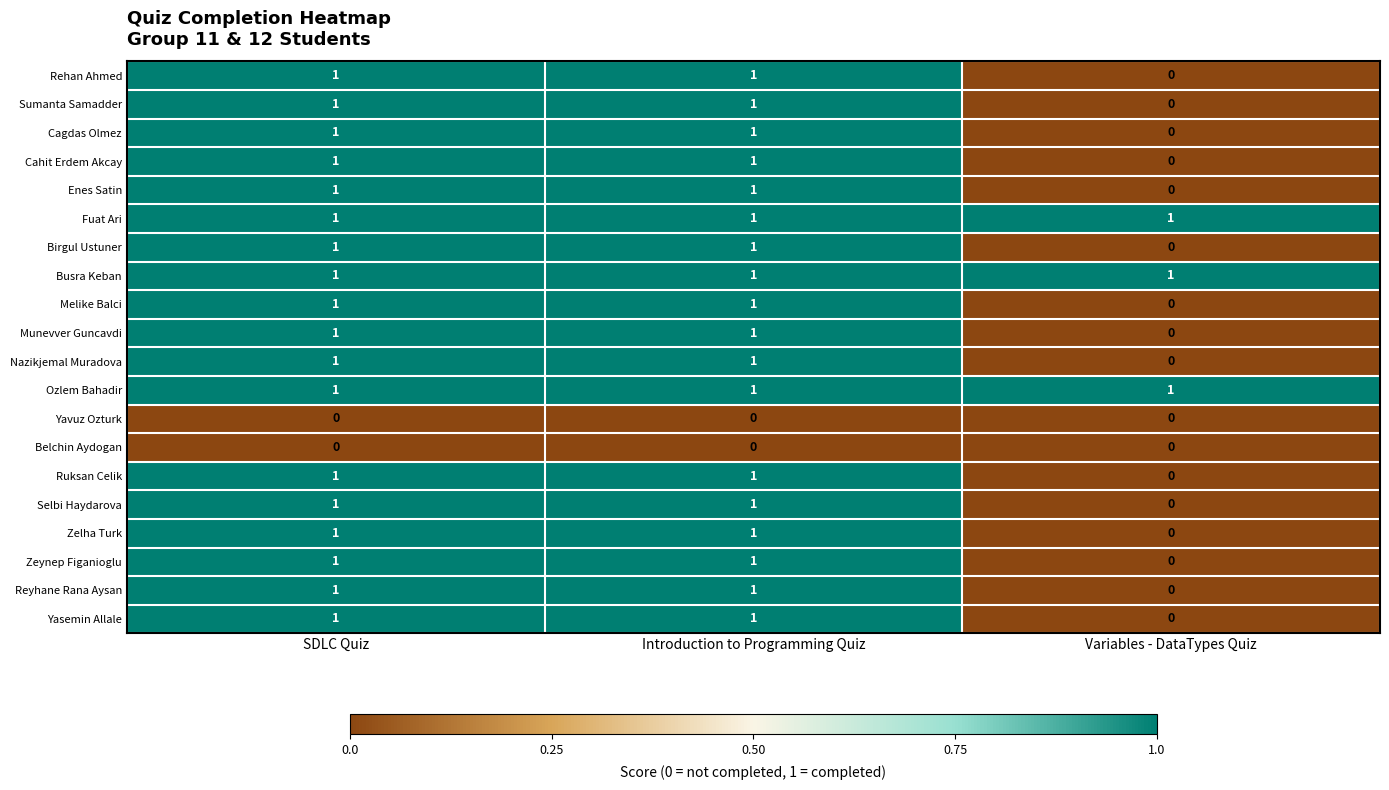

Count the number of data series in this chart.

20